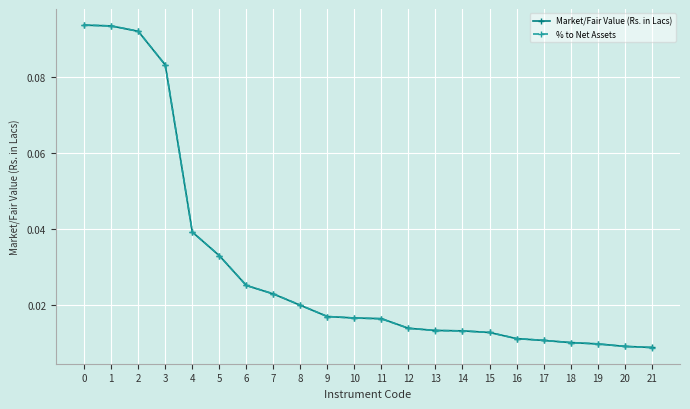

How many % to Net Assets values are between 0 and 1?

22